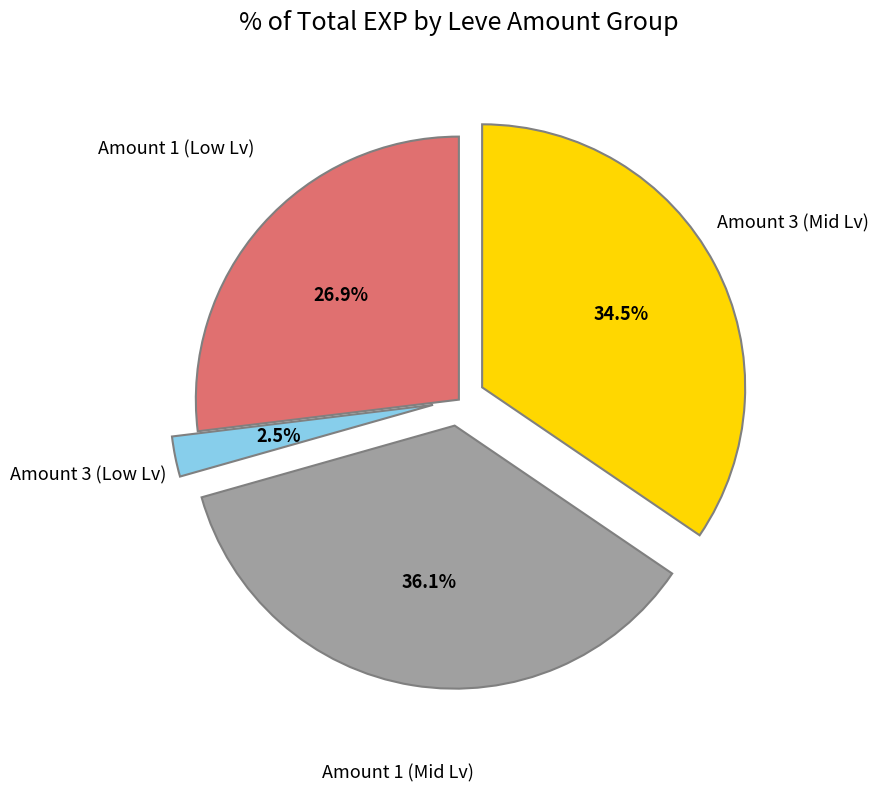

What is the largest slice in the pie chart?

Amount 1 (Mid Lv)